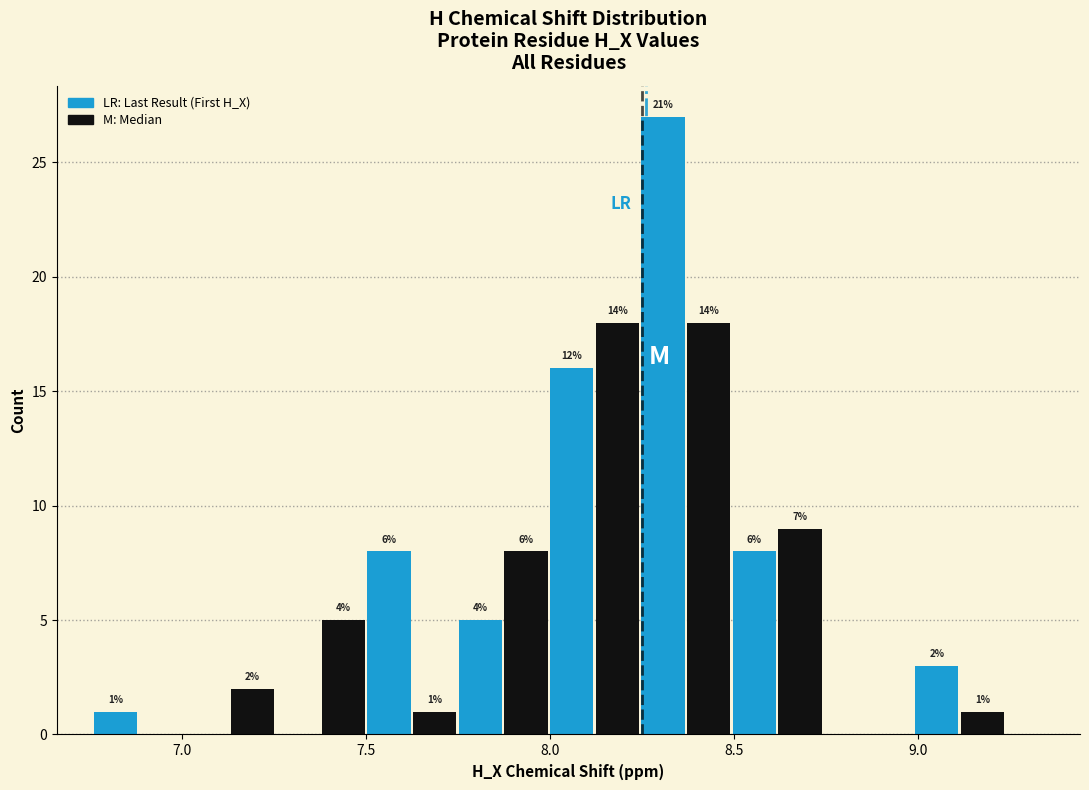

Around what value on the x-axis is the tallest bar? Give the approximate position of its centre, as read against the axis.

8.30